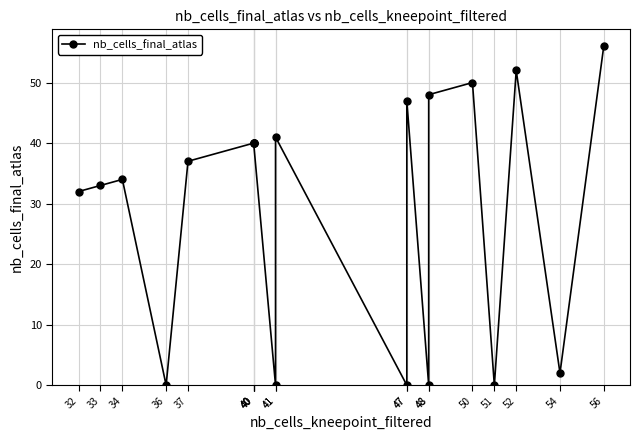

How many values are below 40?

10